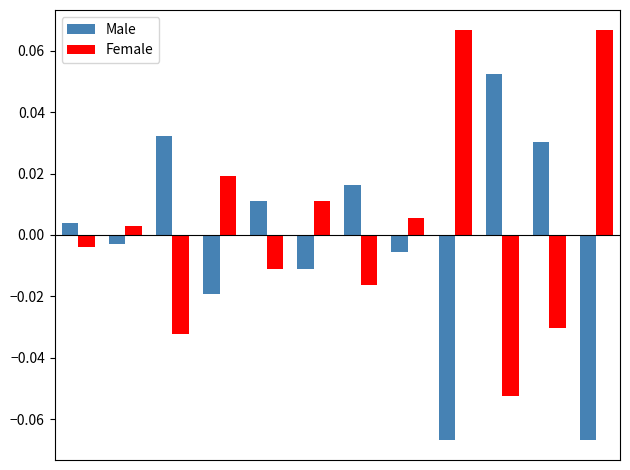

At how many categories does at least one series exceed 0?

12